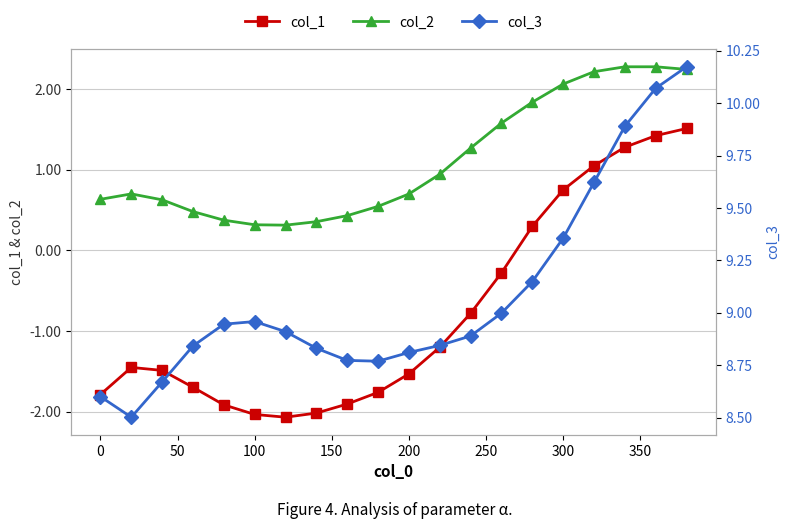

True or false: col_2 and col_3 intersect in this chart.

False